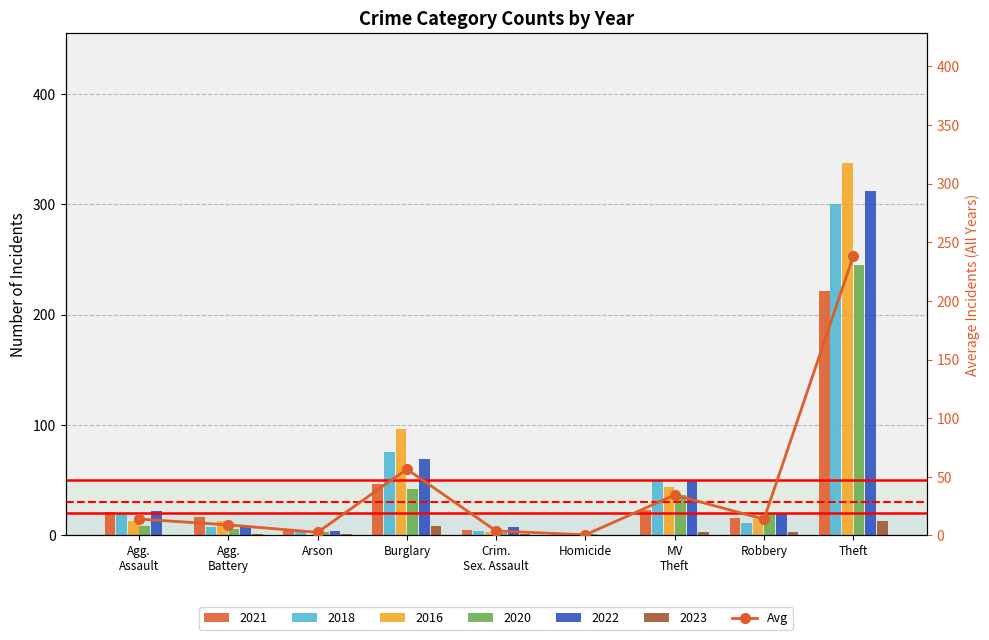

Reading left to right, extract all data points from this chart.

14.0	9.0	2.7	56.5	3.8	0.5	34.5	13.8	238.0